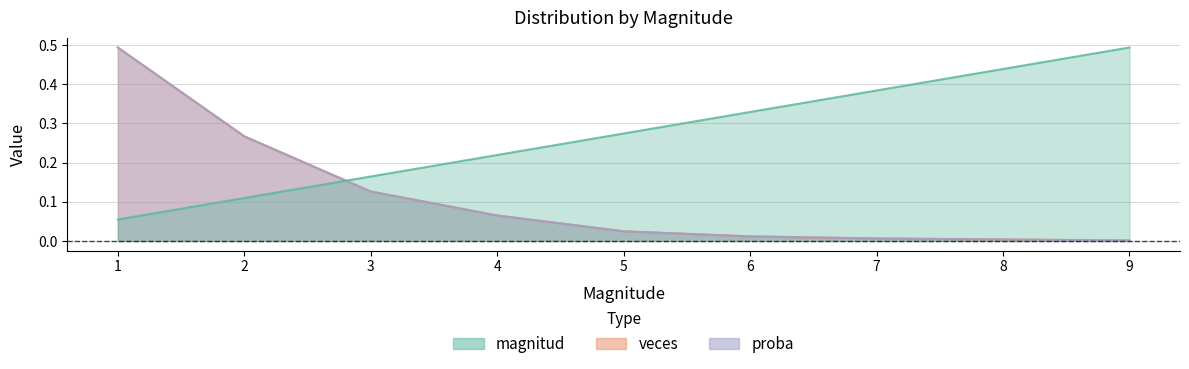

What are all the series names shown in the legend?

magnitud, veces, proba